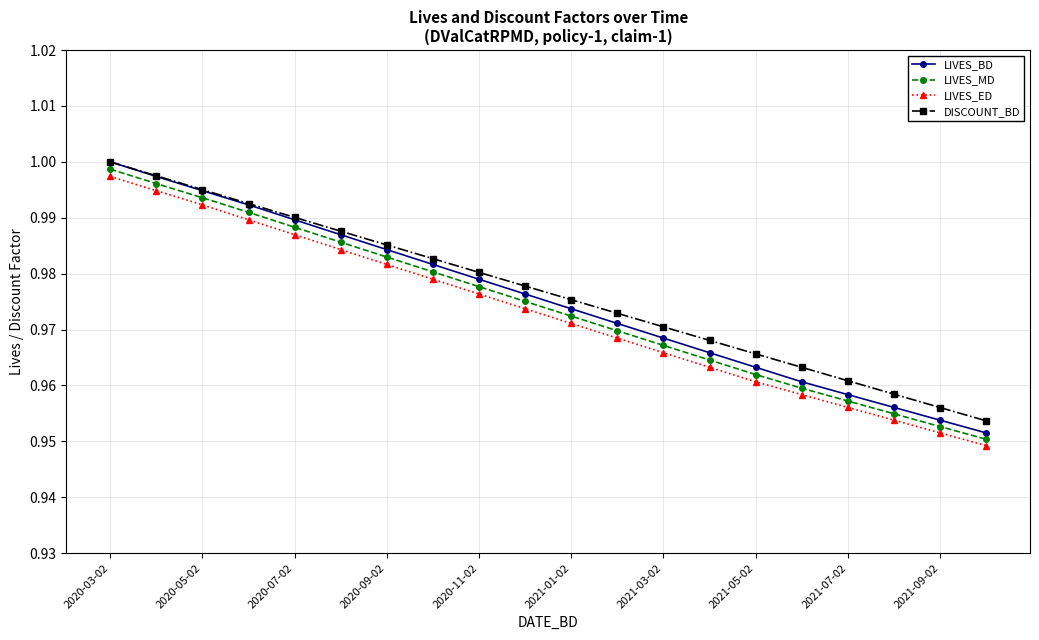

Which series has the widest spread of values?

LIVES_BD